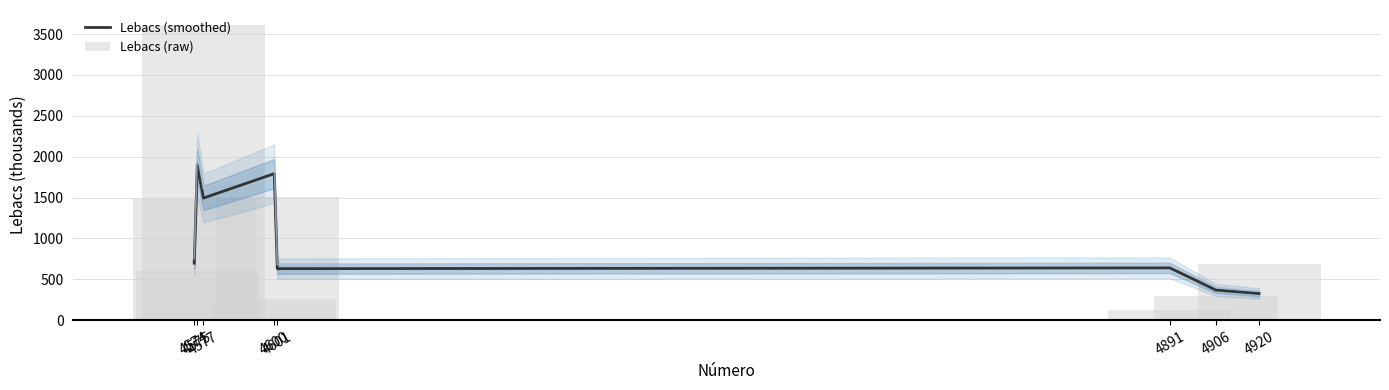

What is the total value across all series at 4906?

658.7